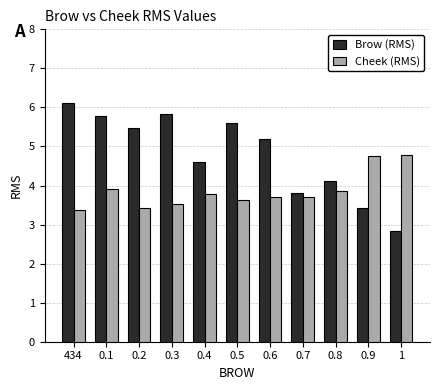

Reading left to right, what are all the values shown in this chart?

Brow (RMS): 6.1	5.8	5.5	5.8	4.6	5.6	5.2	3.8	4.1	3.4	2.8
Cheek (RMS): 3.4	3.9	3.4	3.5	3.8	3.6	3.7	3.7	3.9	4.8	4.8